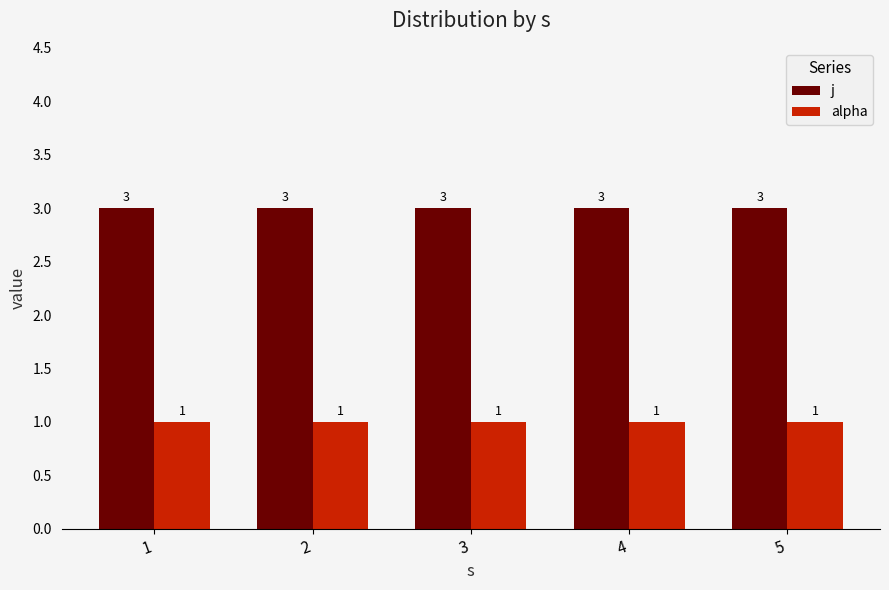

What is the sum of the j values at 3 and 2?

6